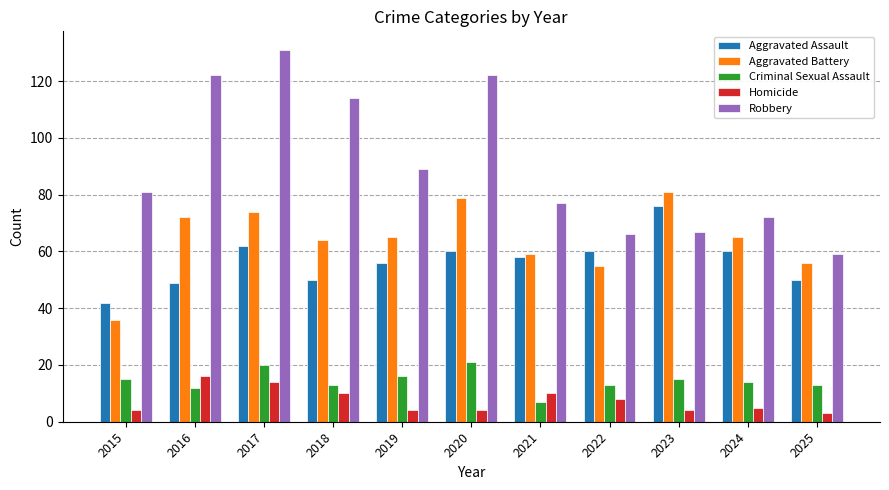

What is the total value across all series at 2020?

286